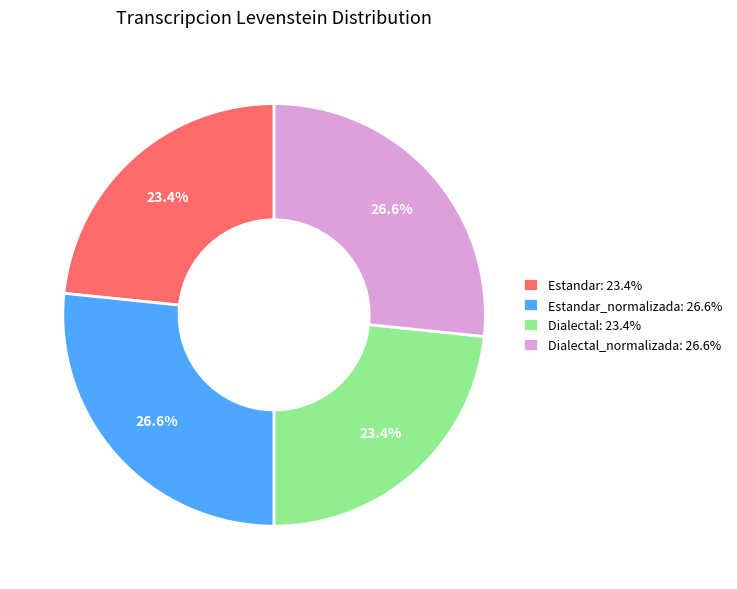

To the nearest percent, what is the average slice percentage?

25%